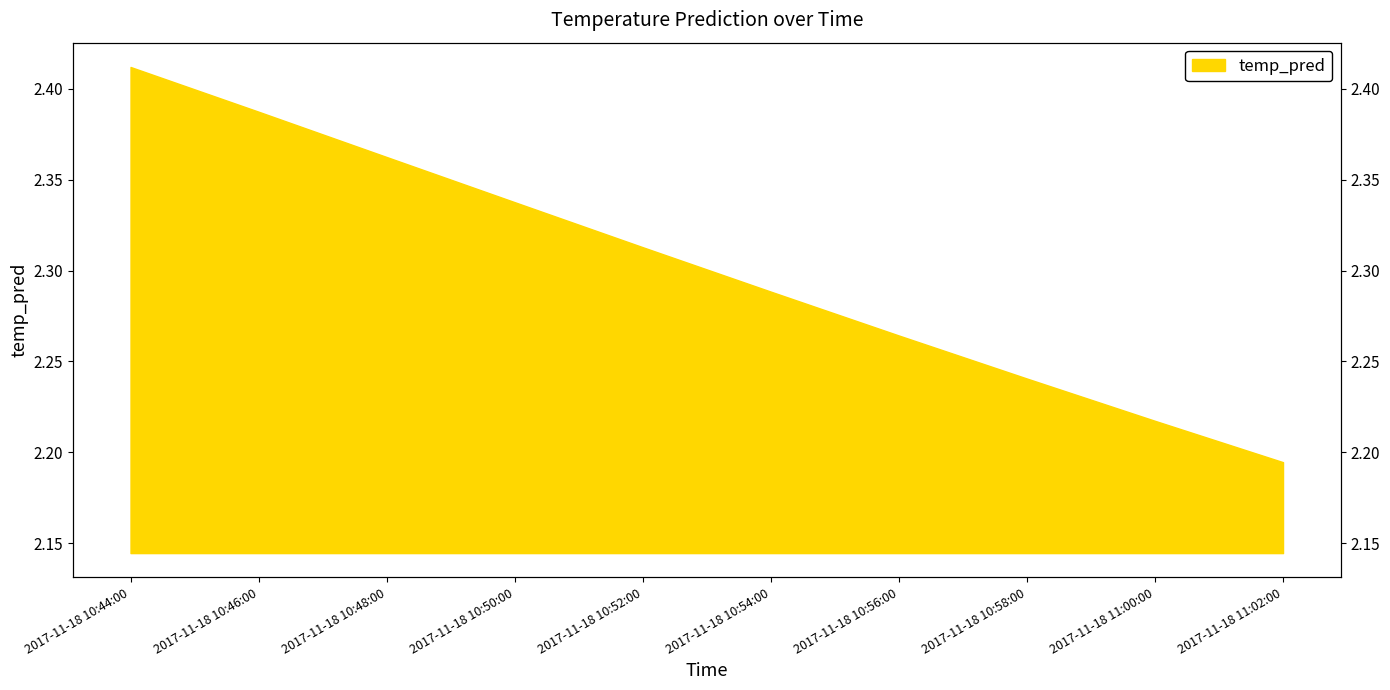

Reading left to right, transcribe all the data shown in this chart.

2017-11-18 10:44:00=2.4	2017-11-18 10:46:00=2.4	2017-11-18 10:48:00=2.4	2017-11-18 10:50:00=2.3	2017-11-18 10:52:00=2.3	2017-11-18 10:54:00=2.3	2017-11-18 10:56:00=2.3	2017-11-18 10:58:00=2.2	2017-11-18 11:00:00=2.2	2017-11-18 11:02:00=2.2